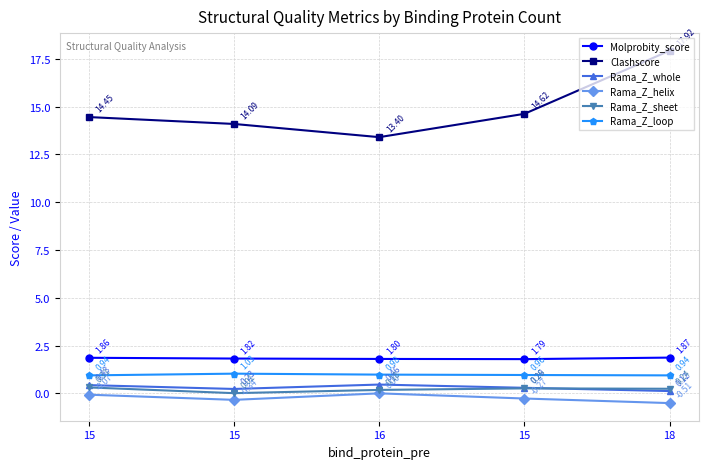

The value of Rama_Z_loop at 16 is 0.6. True or false?

False